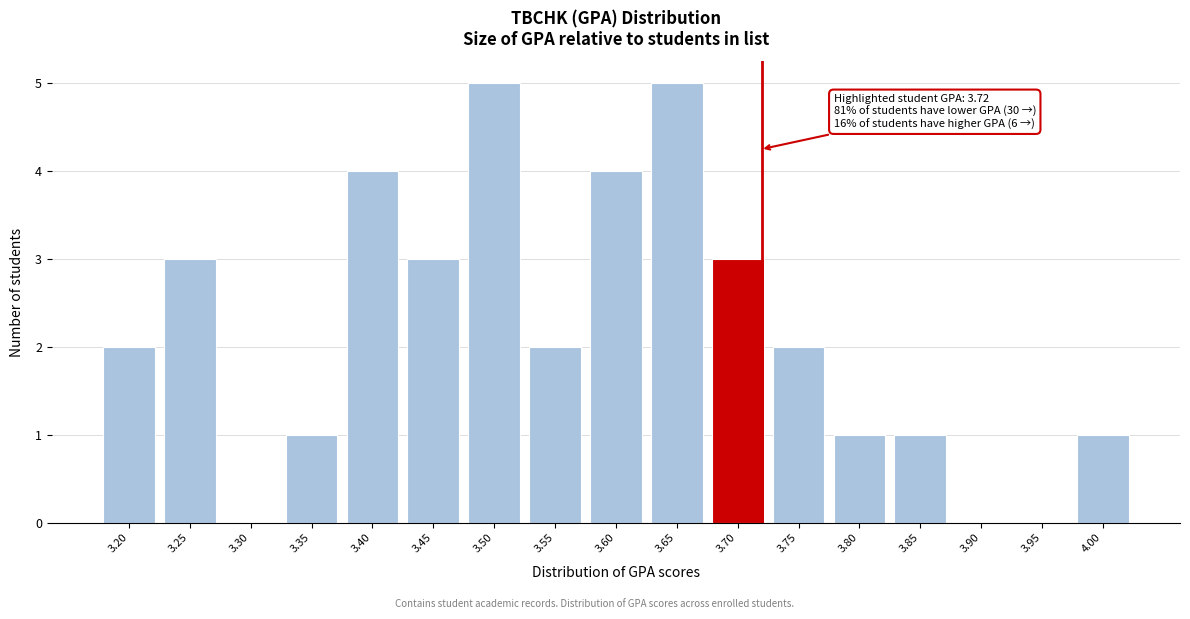

Reading right to left, what are all the values shown in this chart?

4.00=1	3.95=0	3.90=0	3.85=1	3.80=1	3.75=2	3.70=3	3.65=5	3.60=4	3.55=2	3.50=5	3.45=3	3.40=4	3.35=1	3.30=0	3.25=3	3.20=2